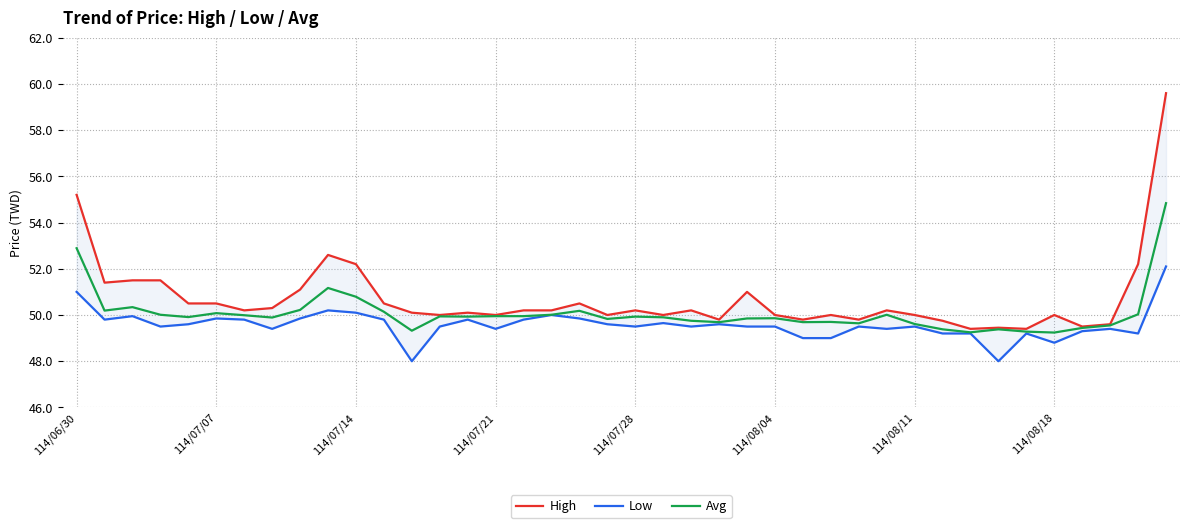

True or false: Low and Avg cross at least once.

False